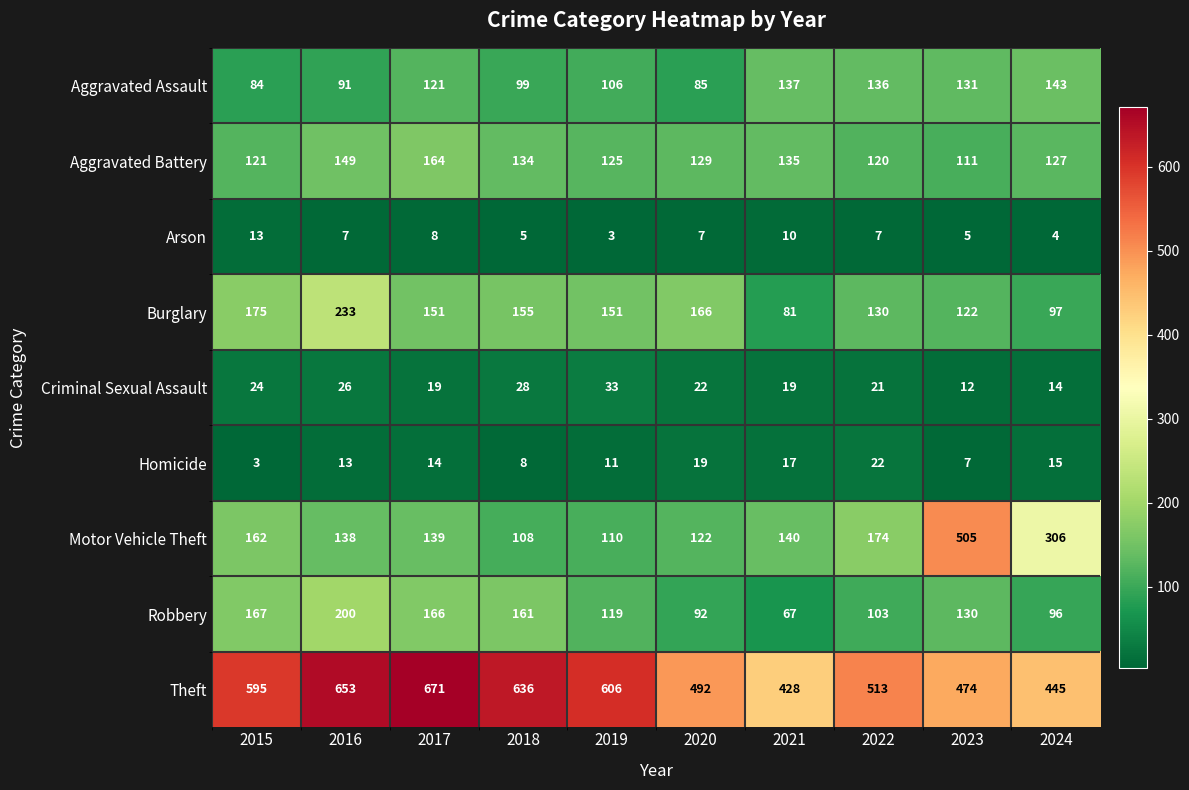

Between 2020 and 2023, which series saw the biggest shift?

Motor Vehicle Theft